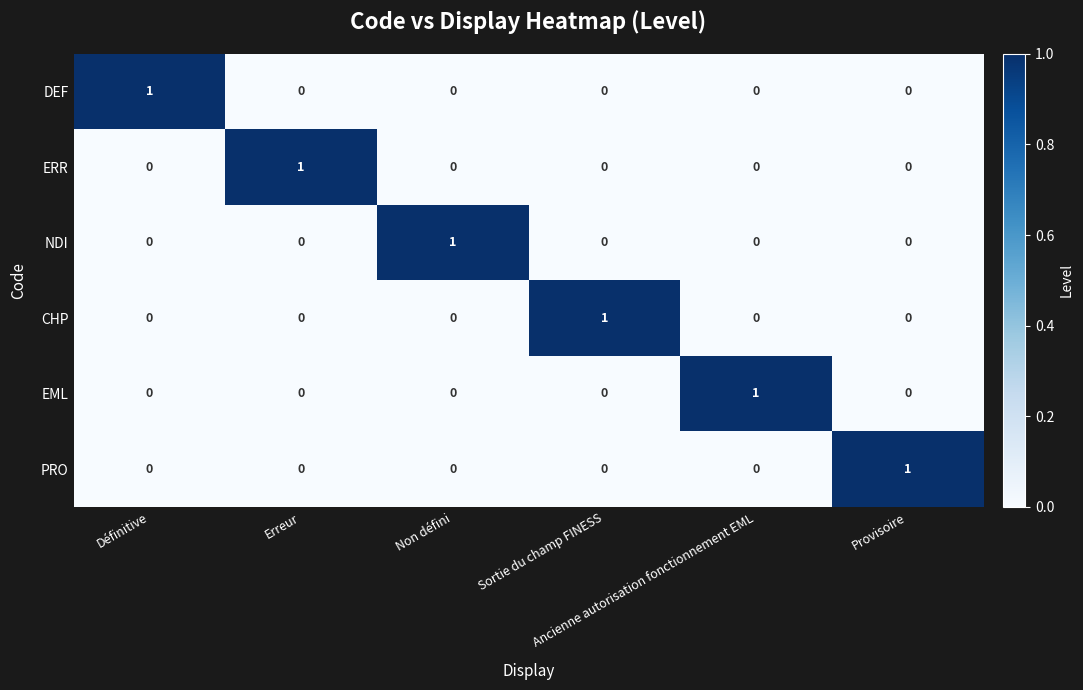

Count the ERR values in the range 0 to 1.

6